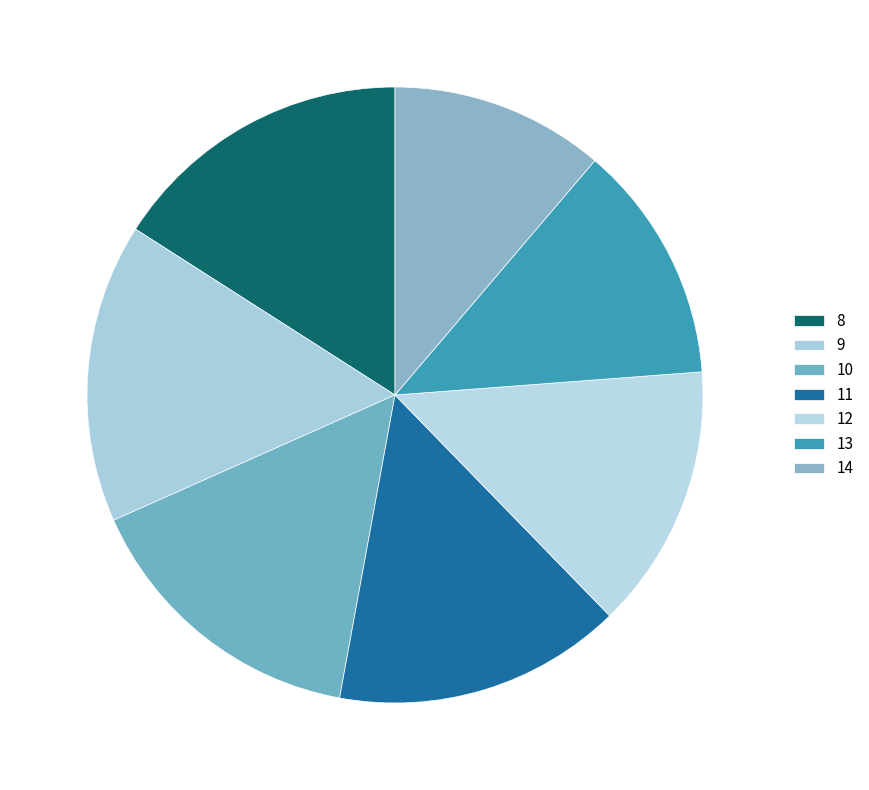

How many slices are in this pie chart?

7